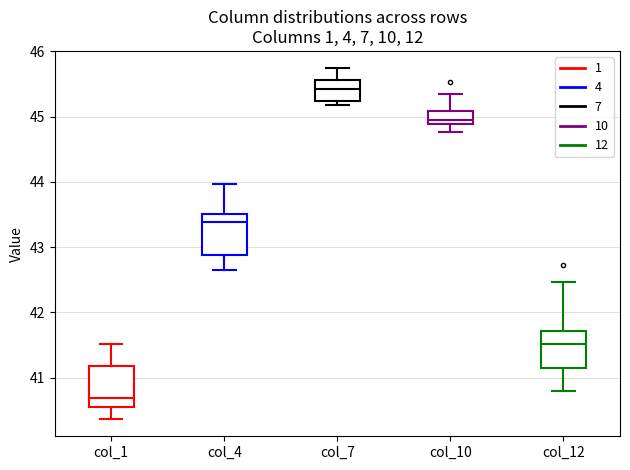

Reading left to right, transcribe this box plot: for each box, give where its median line is, the range the box spans, and where its two whiskers end, as read against the y-axis. The values are not printed on the chart, so give them approximately, as read against the axis.

col_1: median 40.7, box 40.6 to 41.2, whiskers 40.4 to 41.5
col_4: median 43.4, box 42.9 to 43.5, whiskers 42.7 to 44.0
col_7: median 45.4, box 45.2 to 45.6, whiskers 45.2 (just below the box's lower edge) to 45.7
col_10: median 44.9 (just above the box's lower edge), box 44.9 to 45.1, whiskers 44.8 to 45.4
col_12: median 41.5, box 41.1 to 41.7, whiskers 40.8 to 42.5